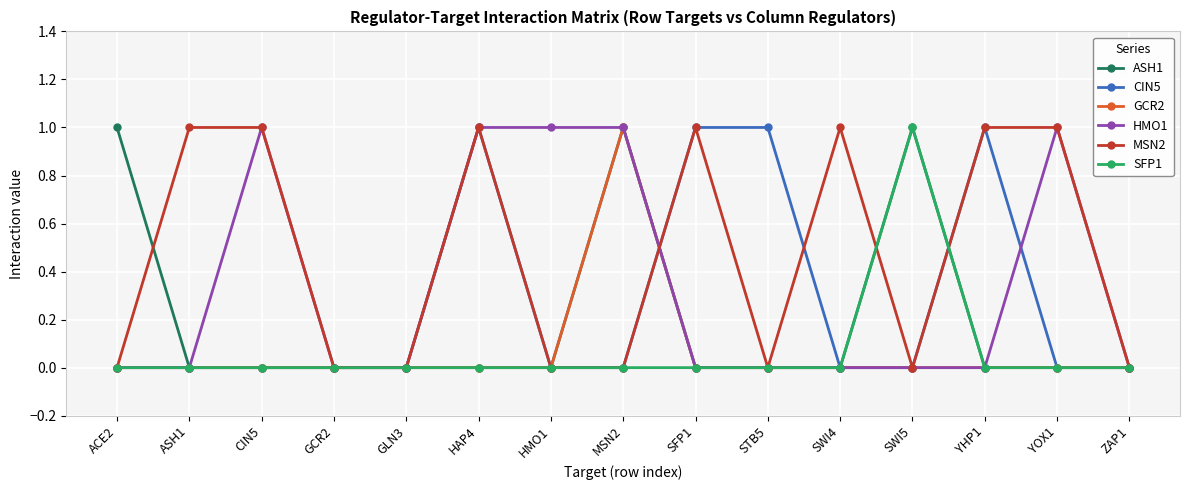

The value of GCR2 at SFP1 is -1. True or false?

False